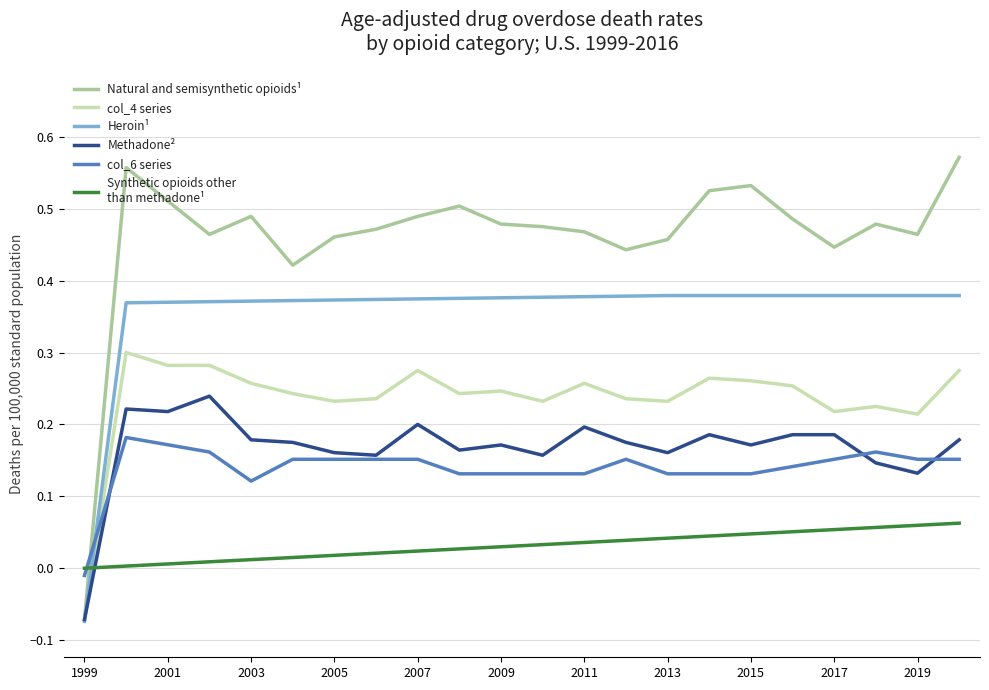

True or false: col_4 series has a value of -0.1 at 1999.

True